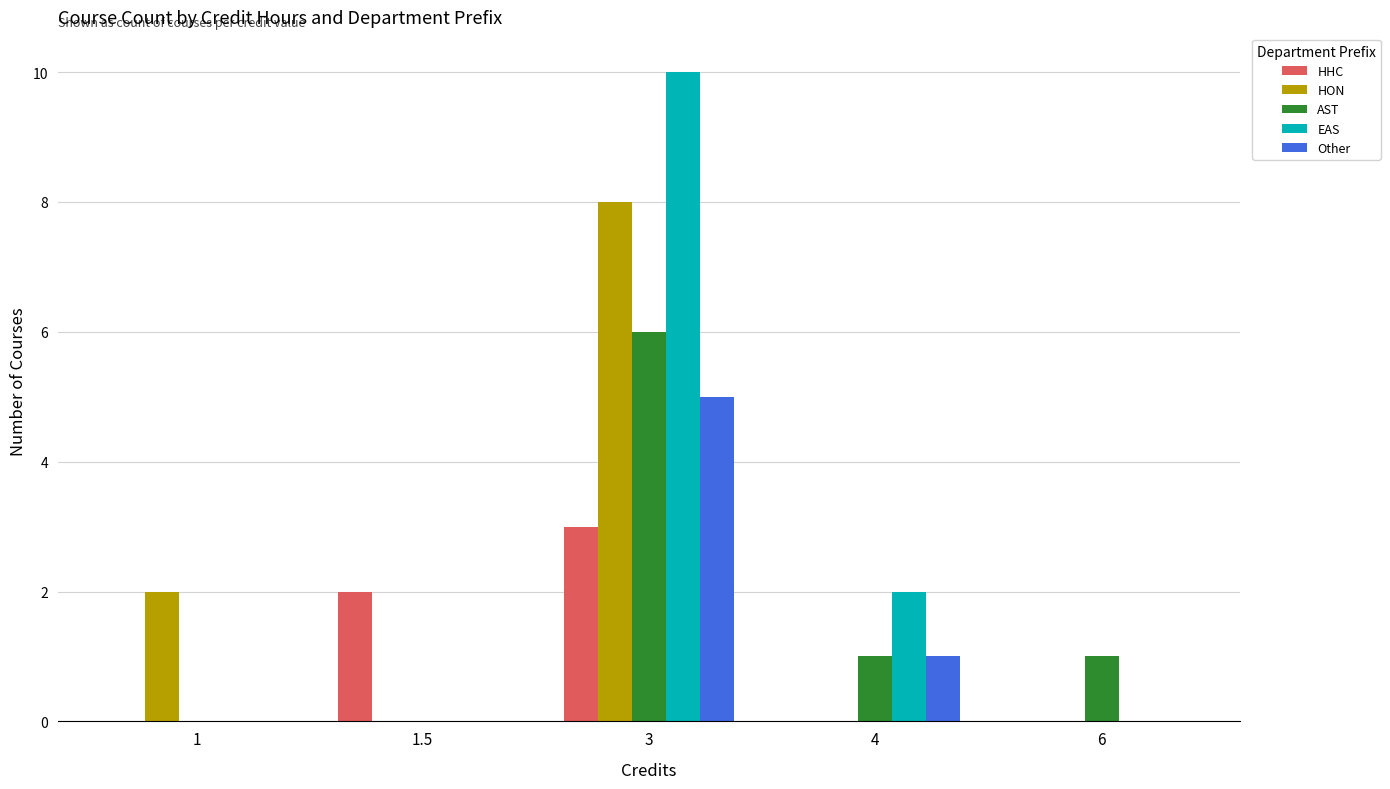

Is the value of Other at 3 greater than the value of AST at 1.5?

Yes